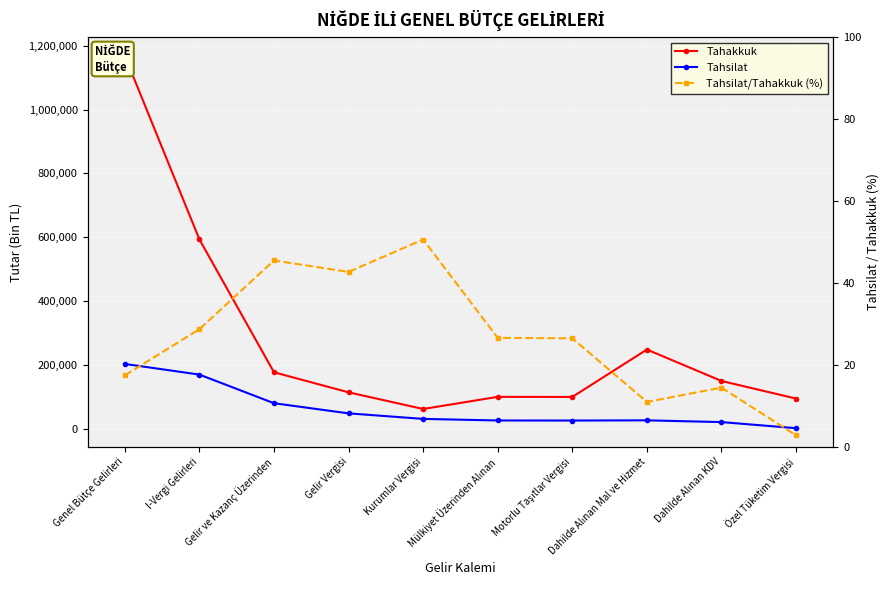

What is the greatest value displayed?

1167987.0